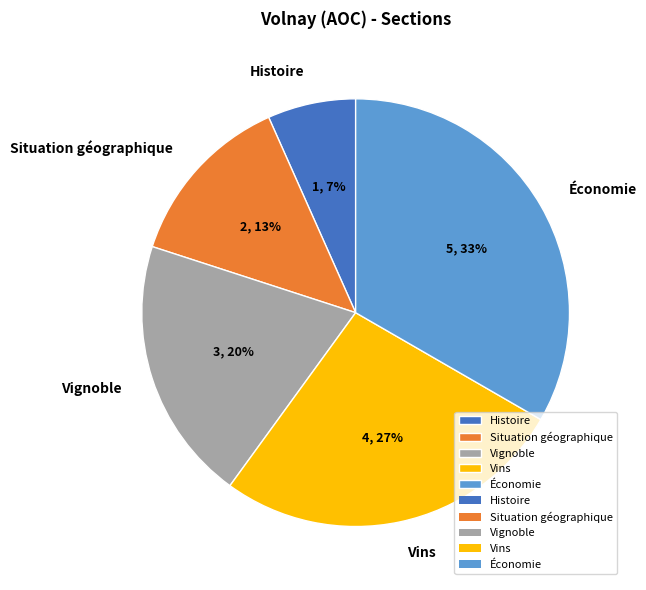

How many slices are in this pie chart?

5